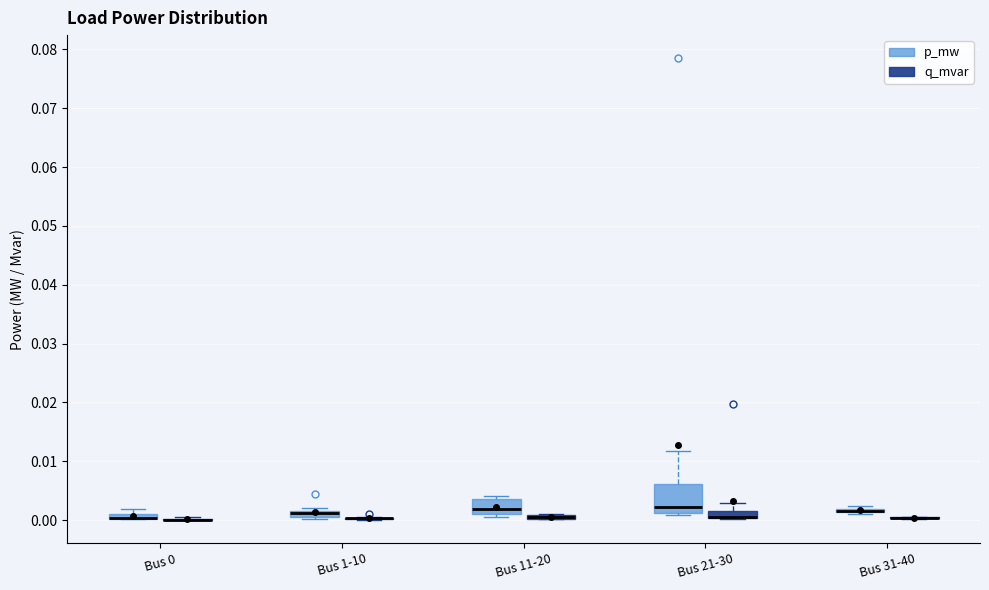

Comparing the boxes themselves (not the whiskers), which one is the tallest?

Bus 21-30 (p_mw)